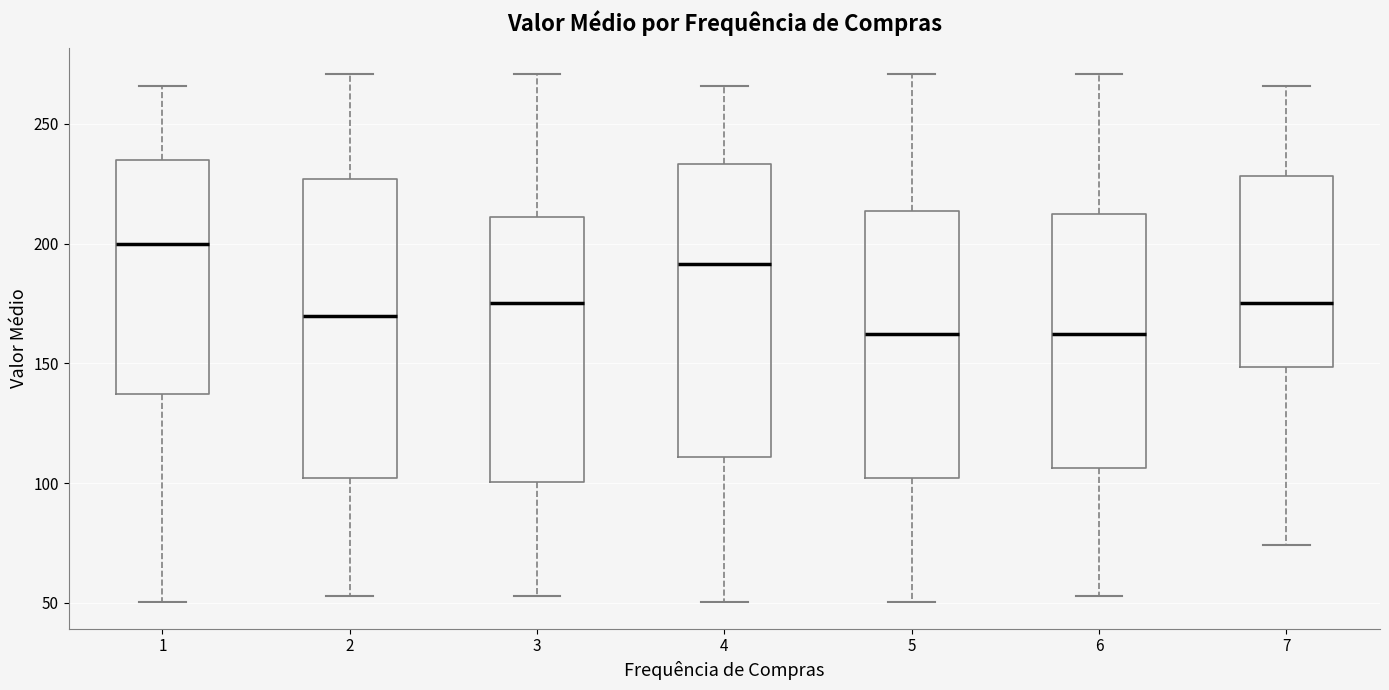

Which box's median line is the highest?

1